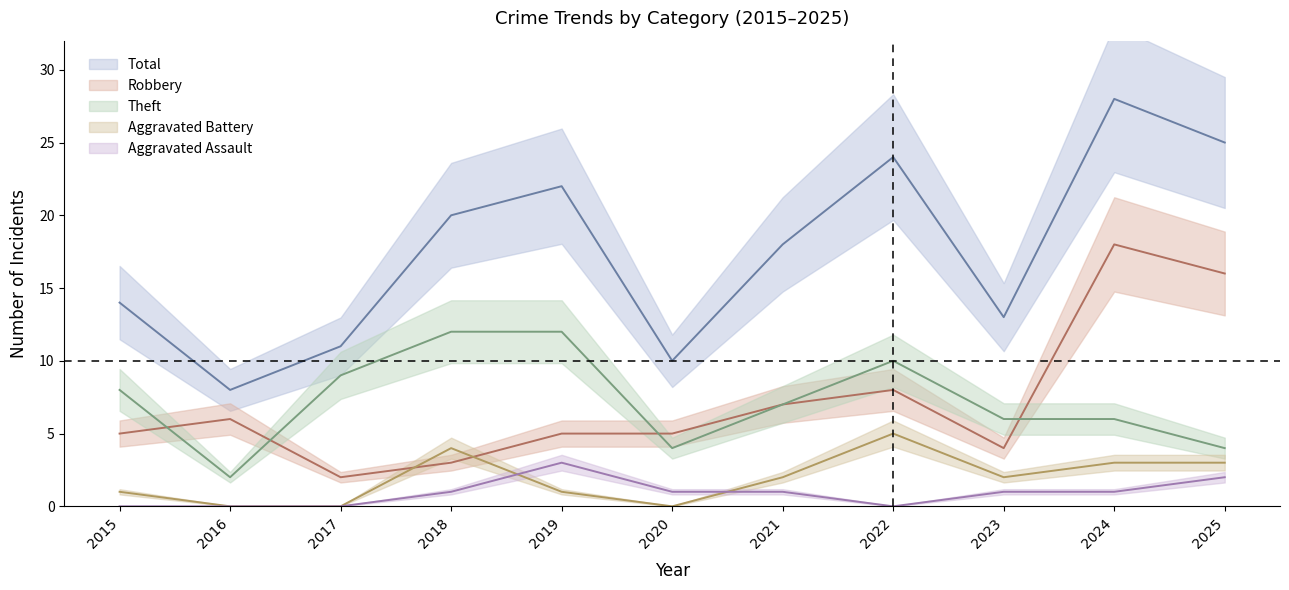

What value does the Robbery series have at 2021, to the nearest 10?

10